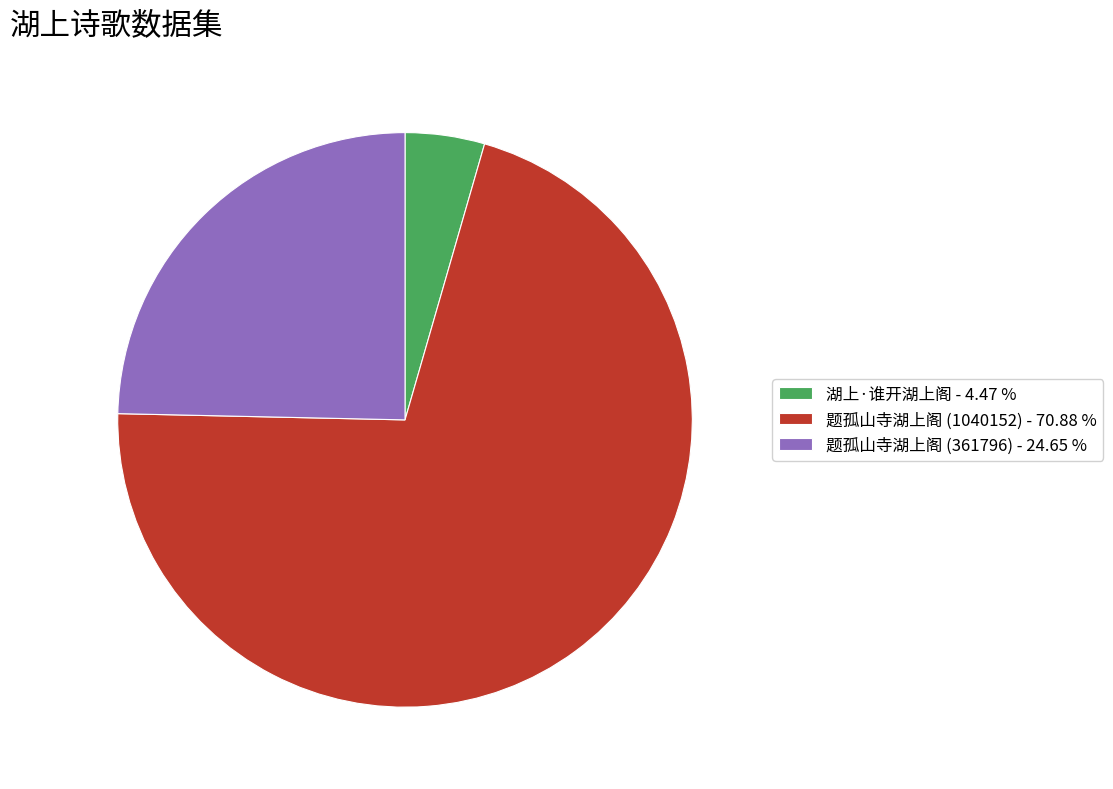

Which has a higher value, 题孤山寺湖上阁 (361796) - 24.65 % or 题孤山寺湖上阁 (1040152) - 70.88 %?

题孤山寺湖上阁 (1040152) - 70.88 %